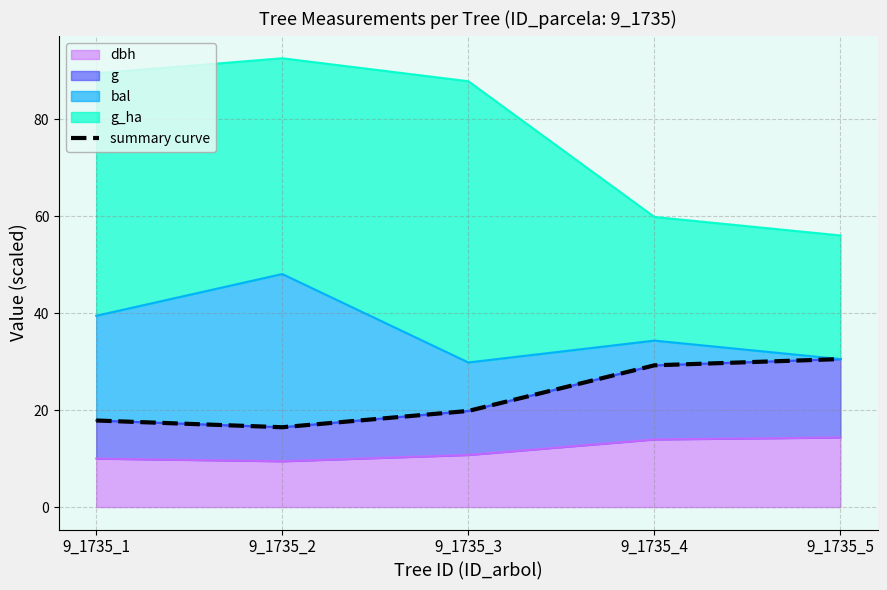

Rank the categories by value from lowest to highest.

9_1735_2, 9_1735_1, 9_1735_3, 9_1735_4, 9_1735_5